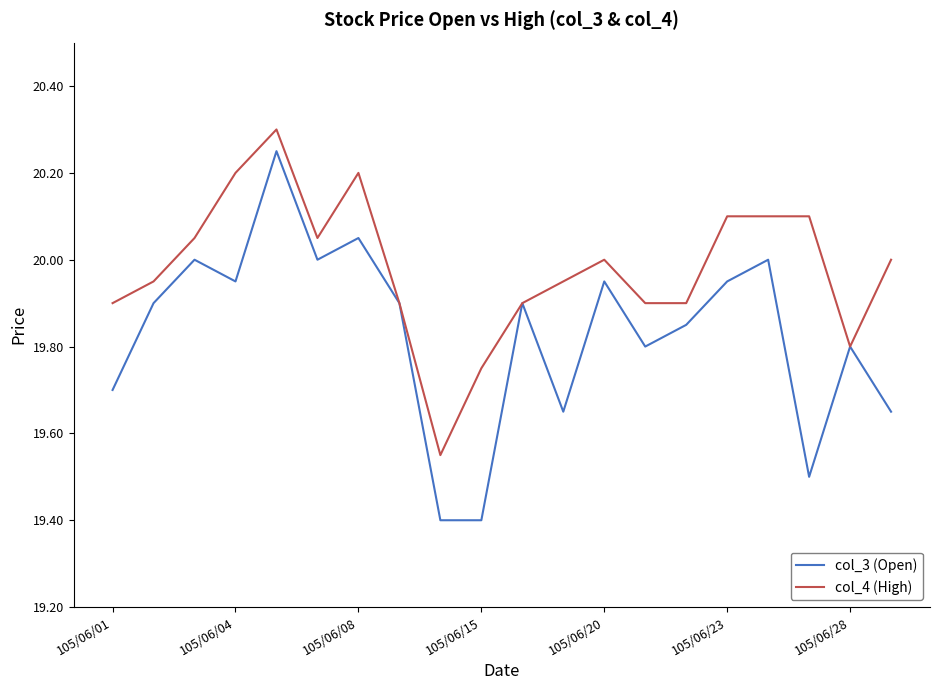

Which series has the largest range (max minus min)?

col_3 (Open)